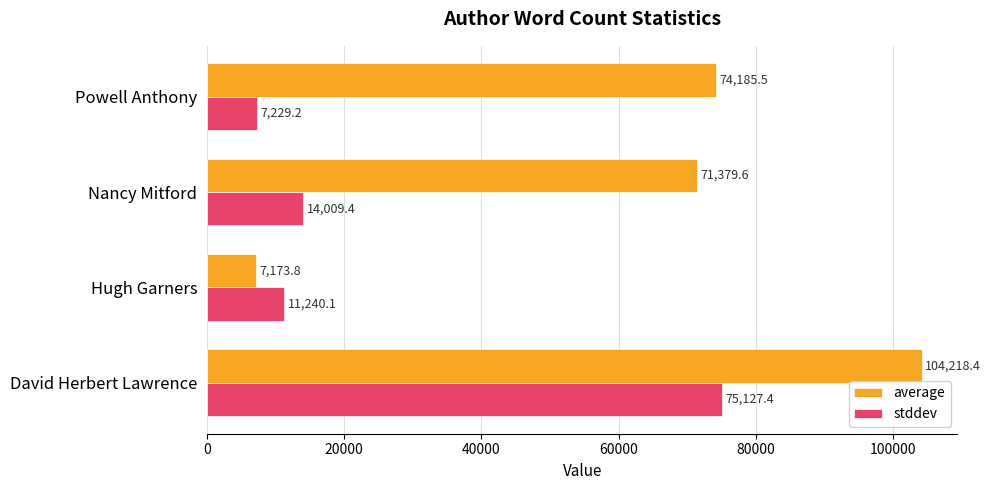

What is the spread (max minus min) of values at Nancy Mitford?

57370.2